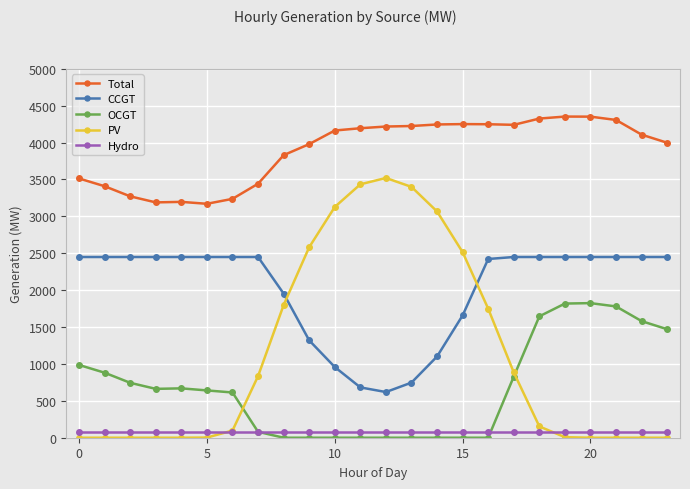

In Total, how many points are lower than both neighbors (excluding endpoints)?

3